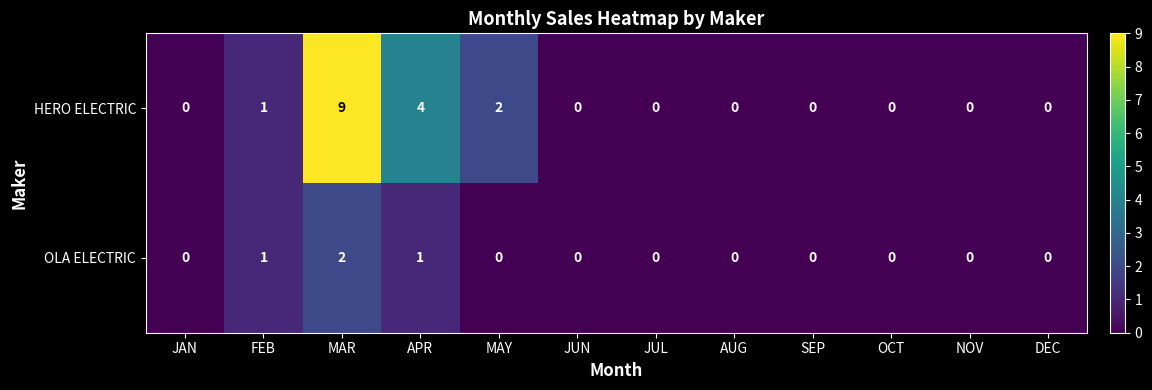

Reading left to right, what are all the values shown in this chart?

HERO ELECTRIC: JAN=0	FEB=1	MAR=9	APR=4	MAY=2	JUN=0	JUL=0	AUG=0	SEP=0	OCT=0	NOV=0	DEC=0
OLA ELECTRIC: JAN=0	FEB=1	MAR=2	APR=1	MAY=0	JUN=0	JUL=0	AUG=0	SEP=0	OCT=0	NOV=0	DEC=0